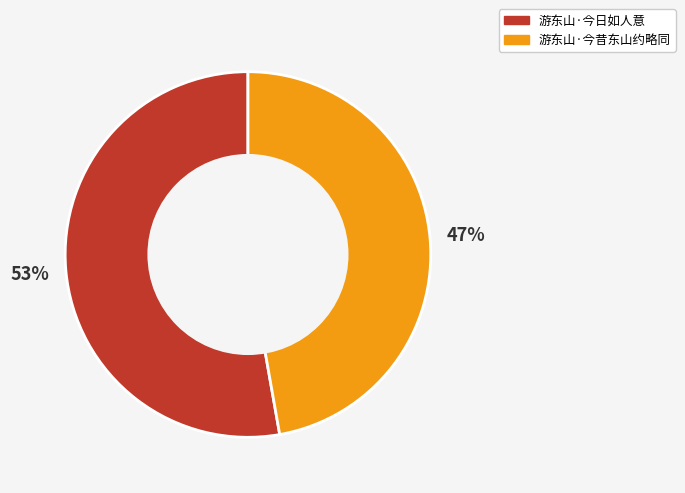

True or false: 游东山·今日如人意 accounts for 66% of the total.

False